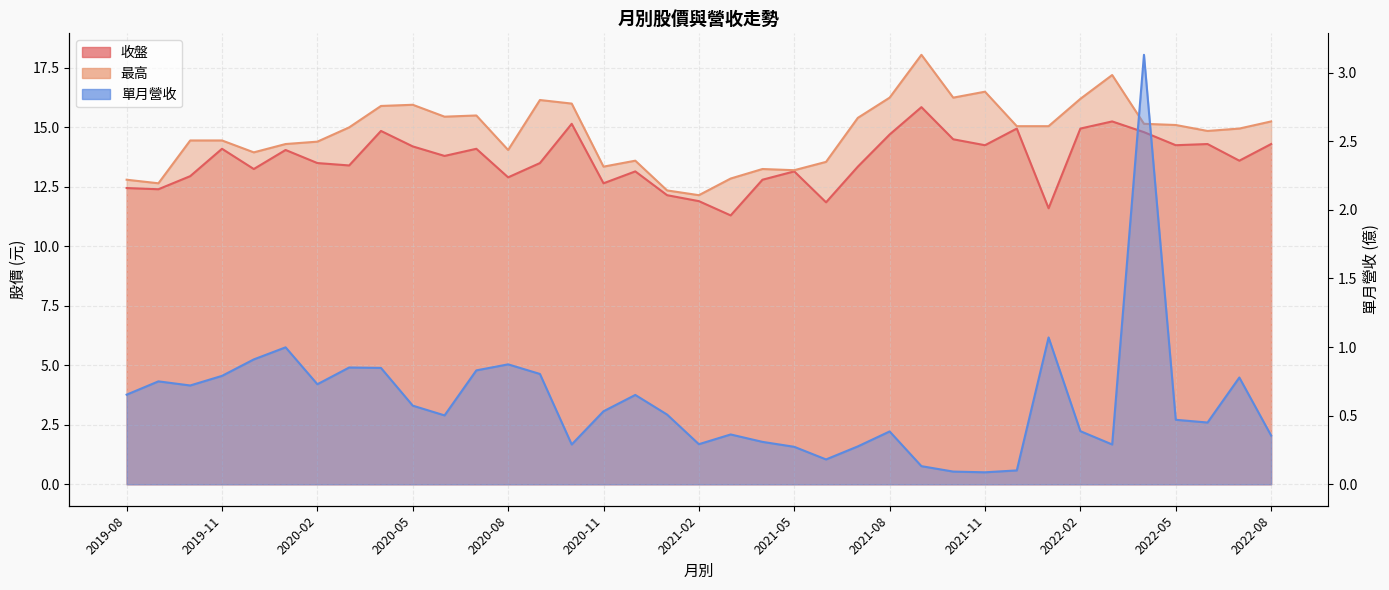

What is the minimum value for 收盤?

11.3